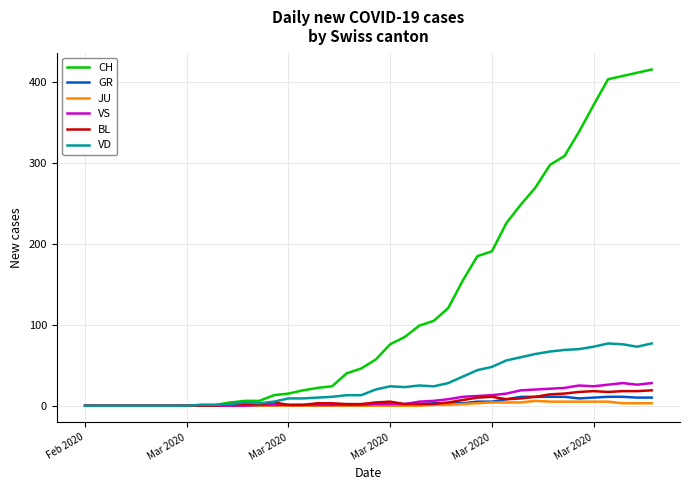

How many lines are shown in the chart?

6